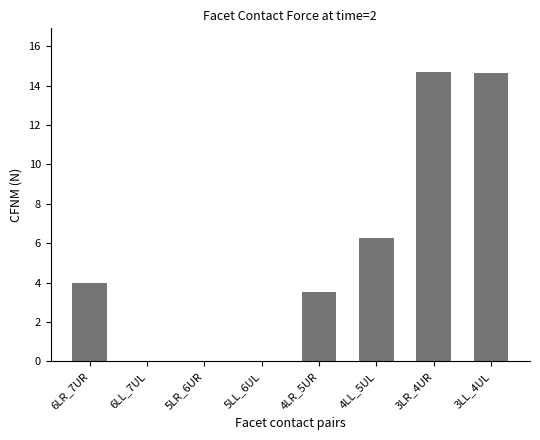

What is the sum of the values at 5LL_6UL and 6LR_7UR?

4.0